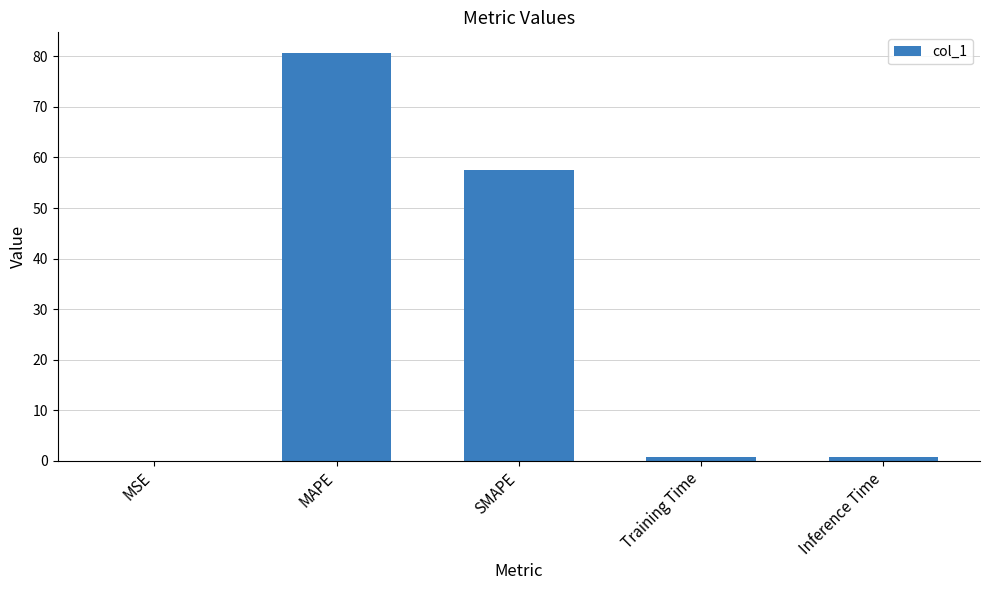

What is the approximate value at MAPE?

80.7